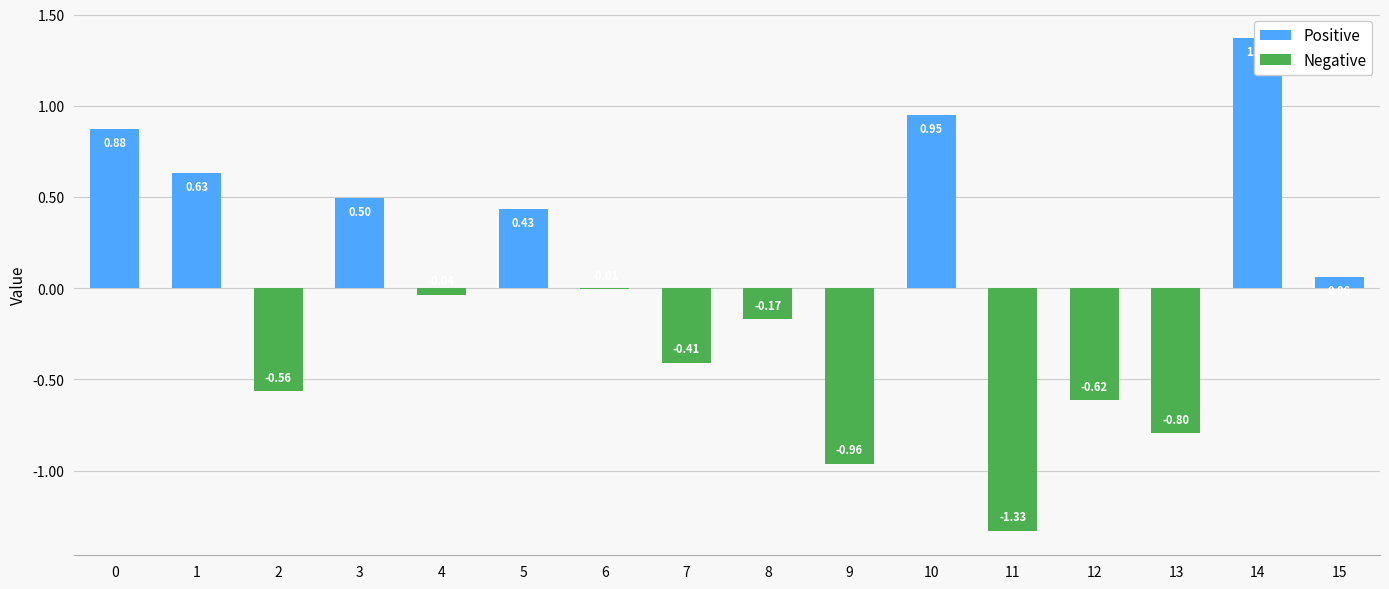

Which series has the largest range (max minus min)?

Positive